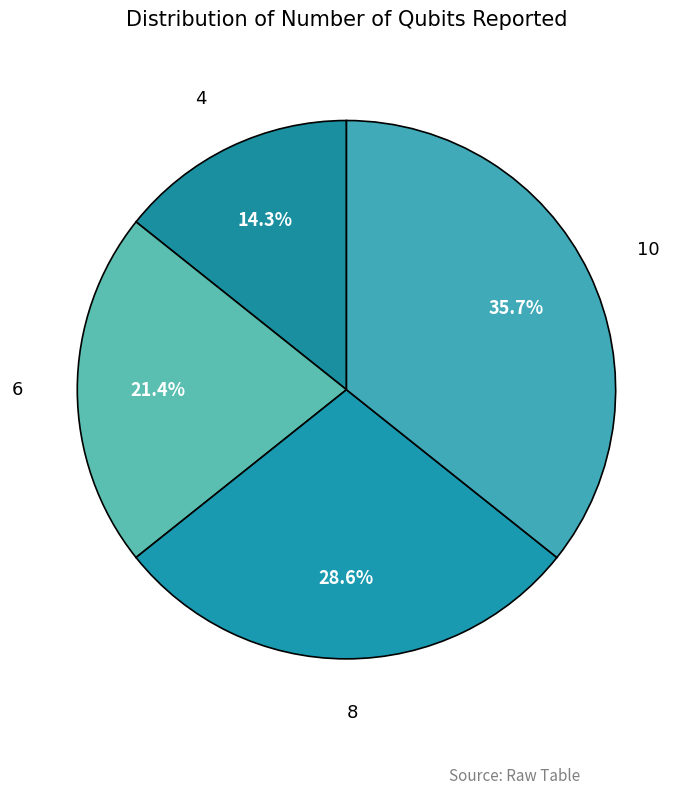

The 8 slice represents 29% of the pie. True or false?

True